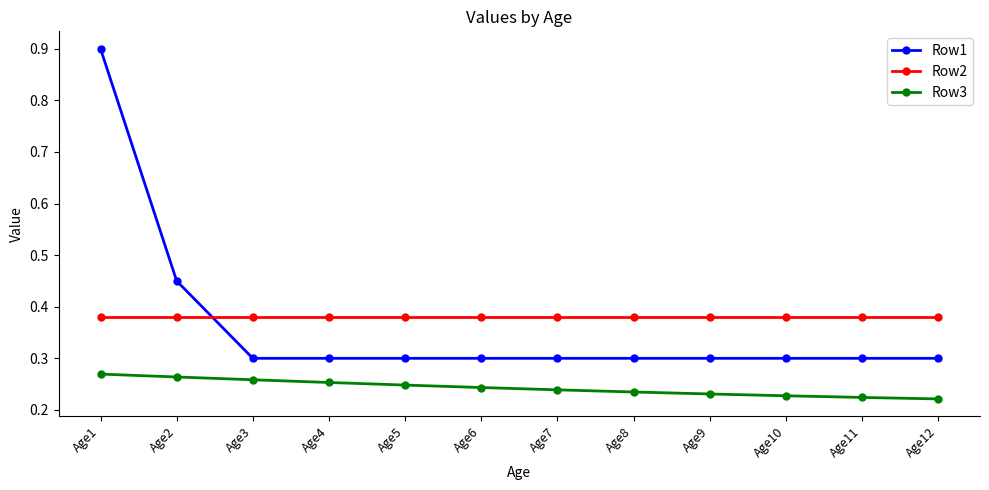

What is the value of the Row1 point at the 1st from the left?

0.9